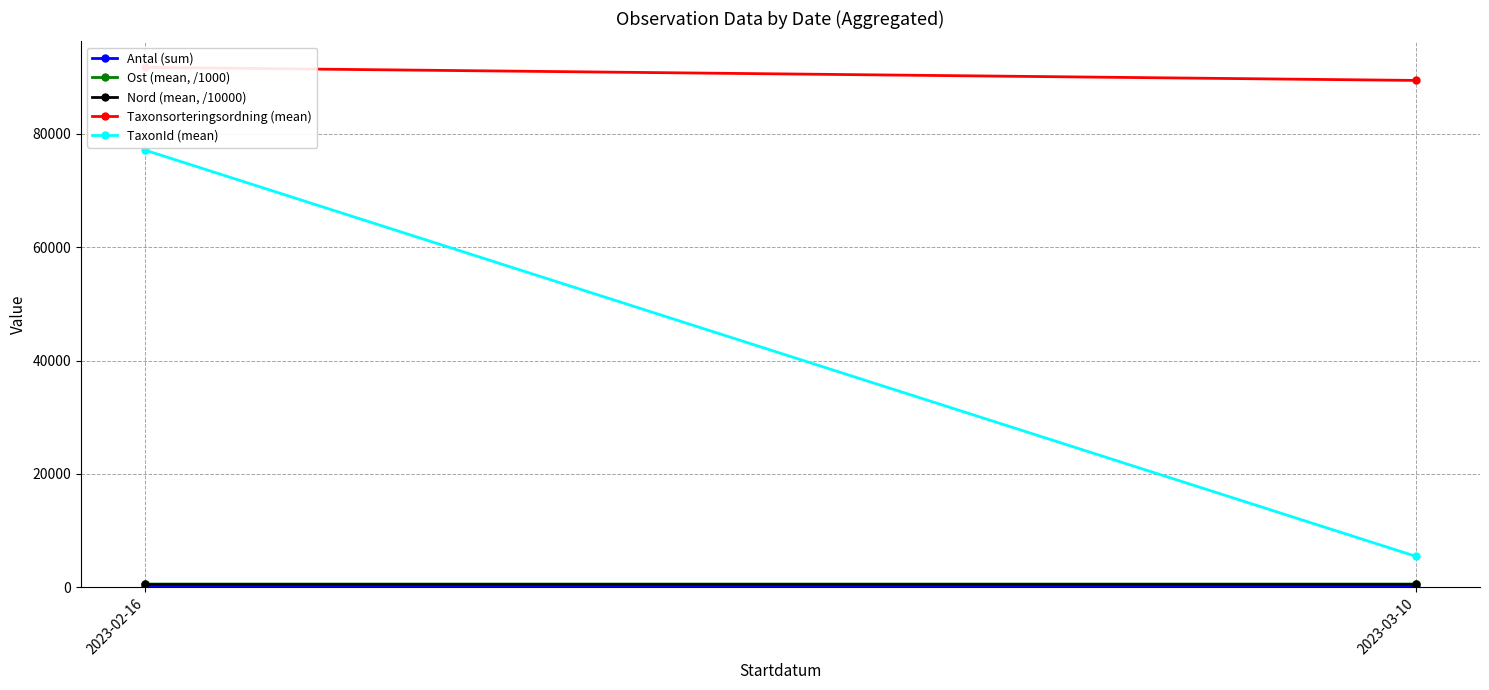

Between 2023-02-16 and 2023-03-10, which series saw the biggest shift?

TaxonId (mean)